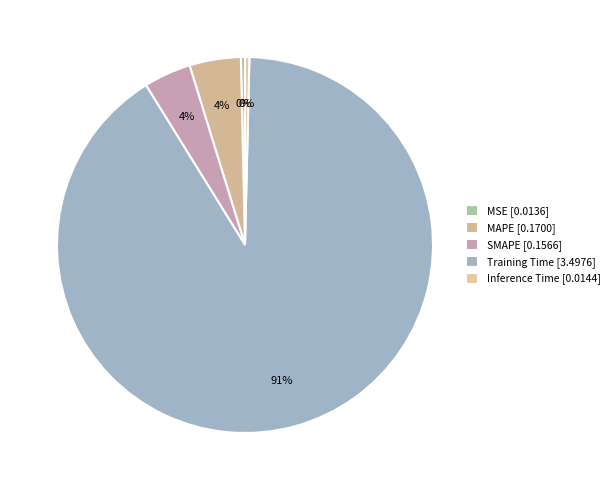

How many segments does this pie chart have?

5